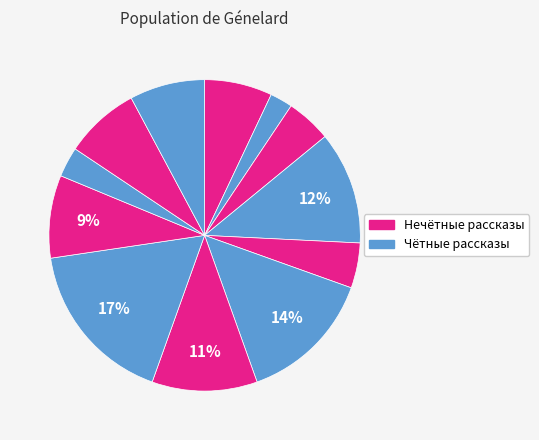

How many segments does this pie chart have?

12